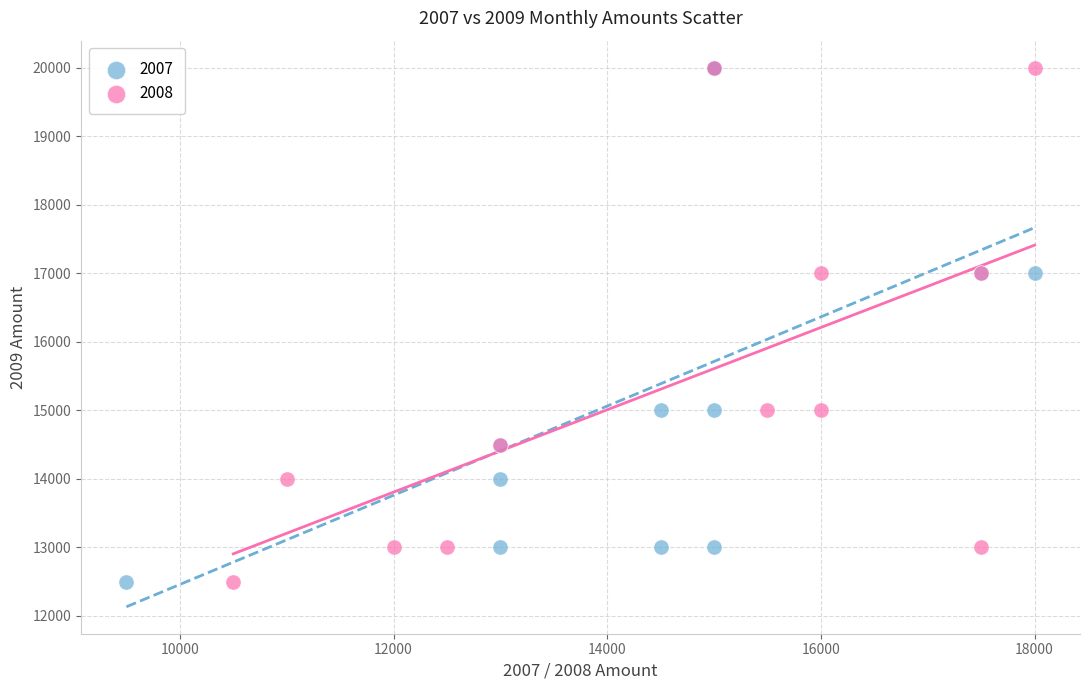

What are all the series names shown in the legend?

2007, 2008